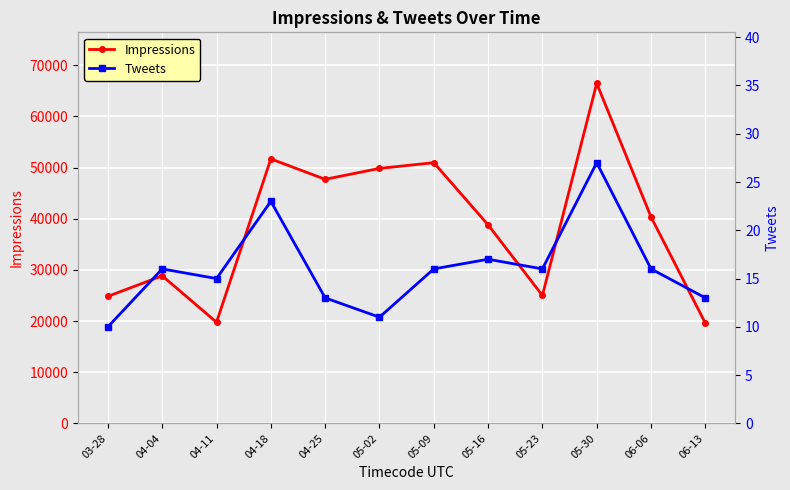

Where is Impressions nearest to the value 43035?

06-06